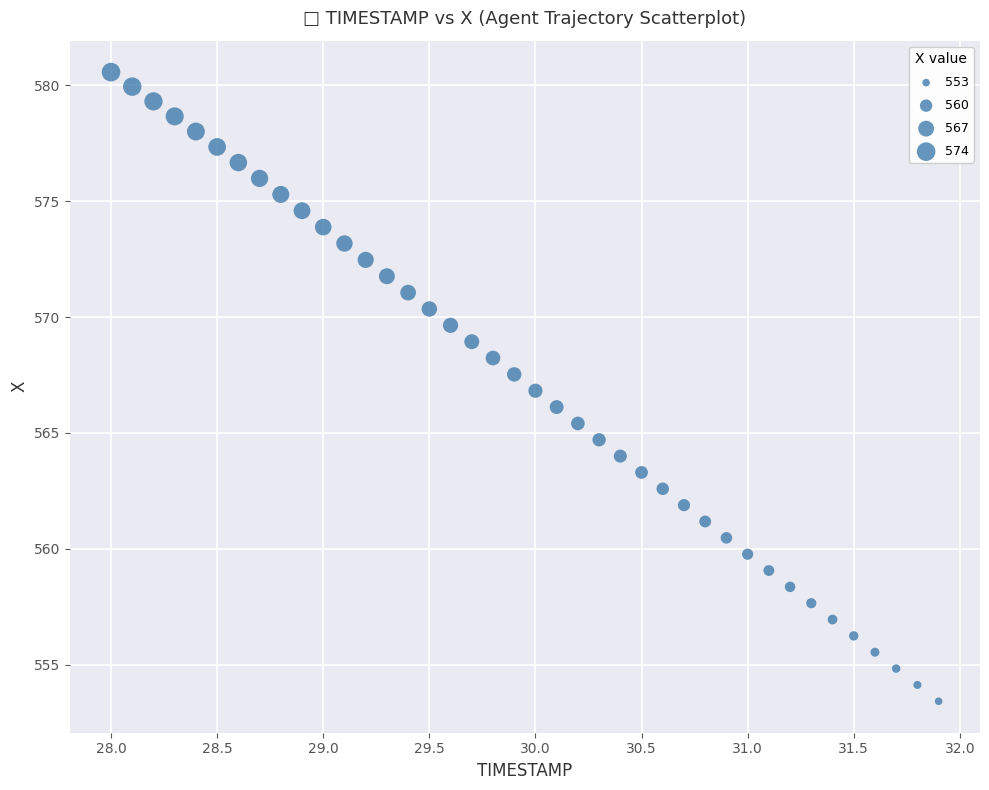

What is the range of X values (max minus min)?

3.9